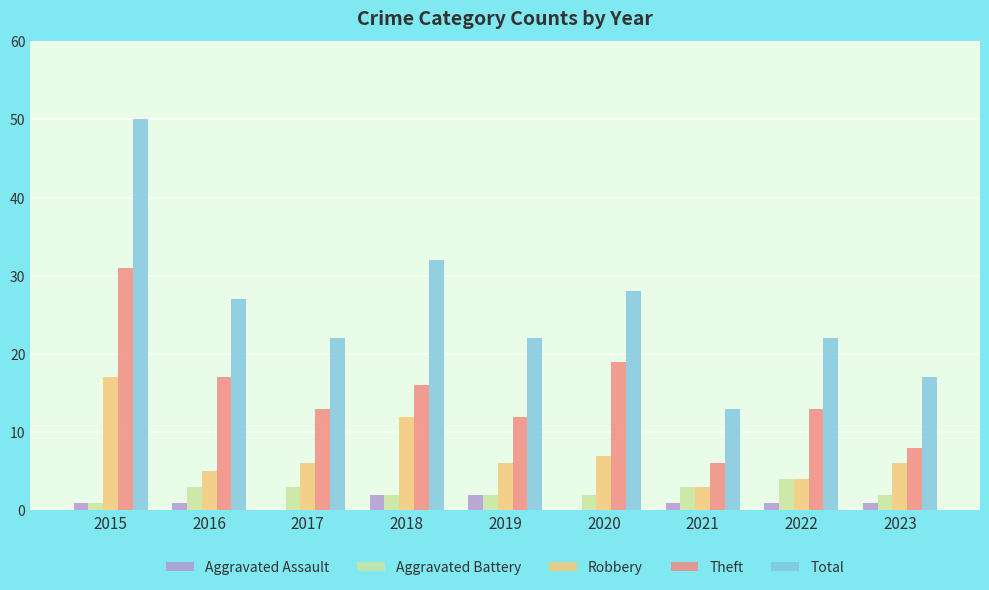

Does the chart contain stacked bars?

No